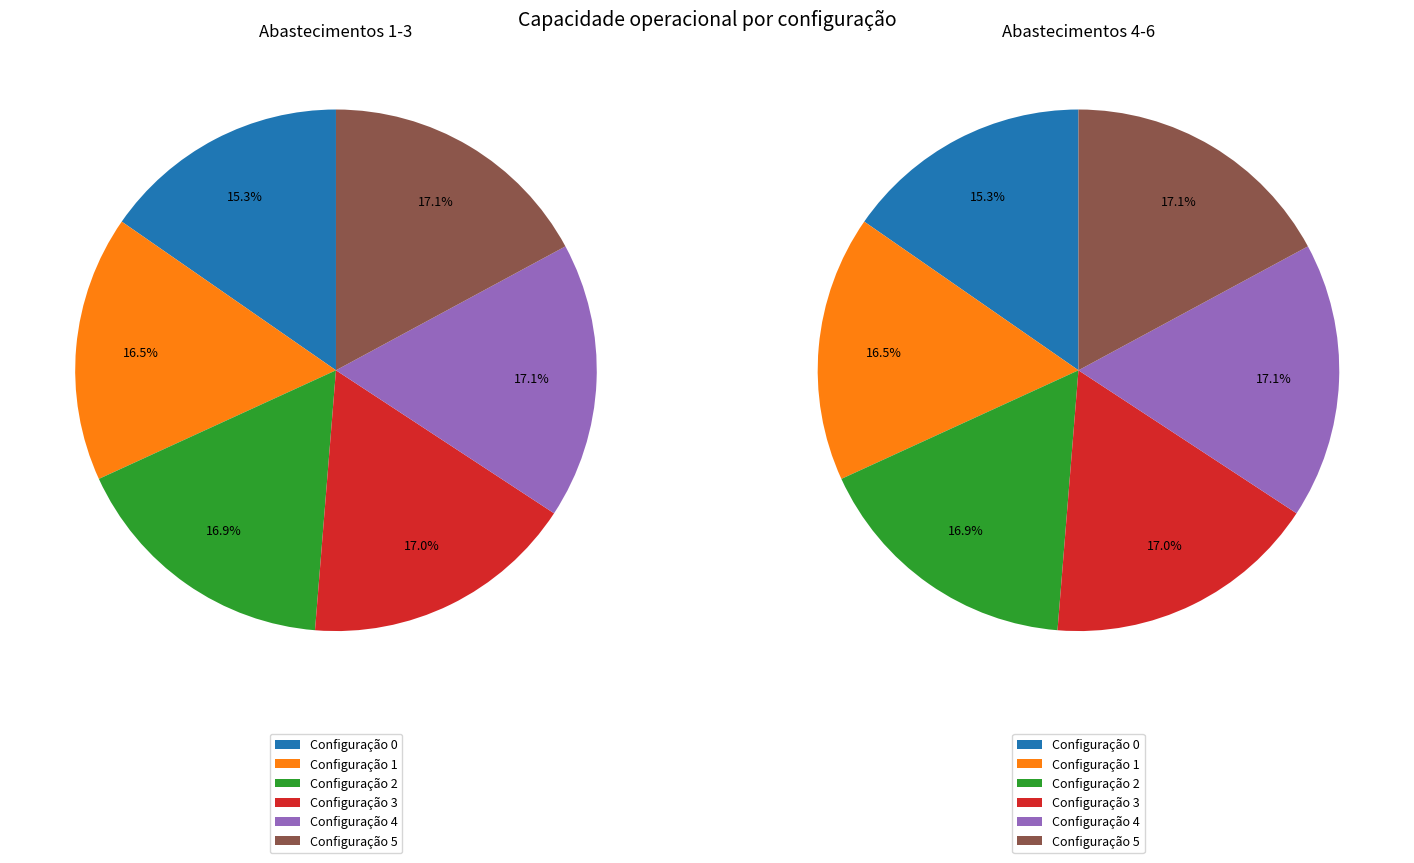

What portion of the pie excludes 2?

83.1%